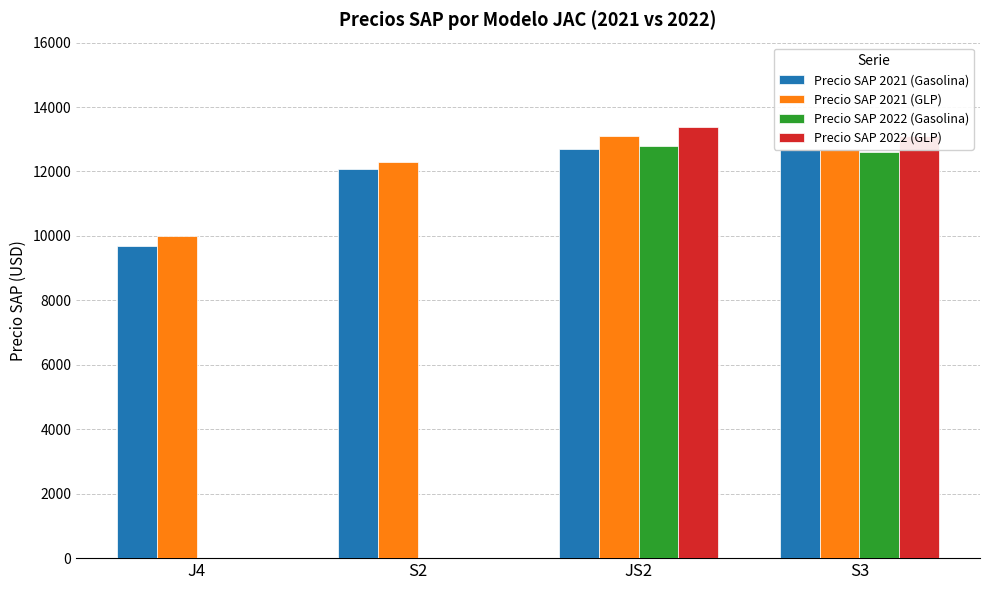

What is the average value of the Precio SAP 2021 (GLP) series?

12015